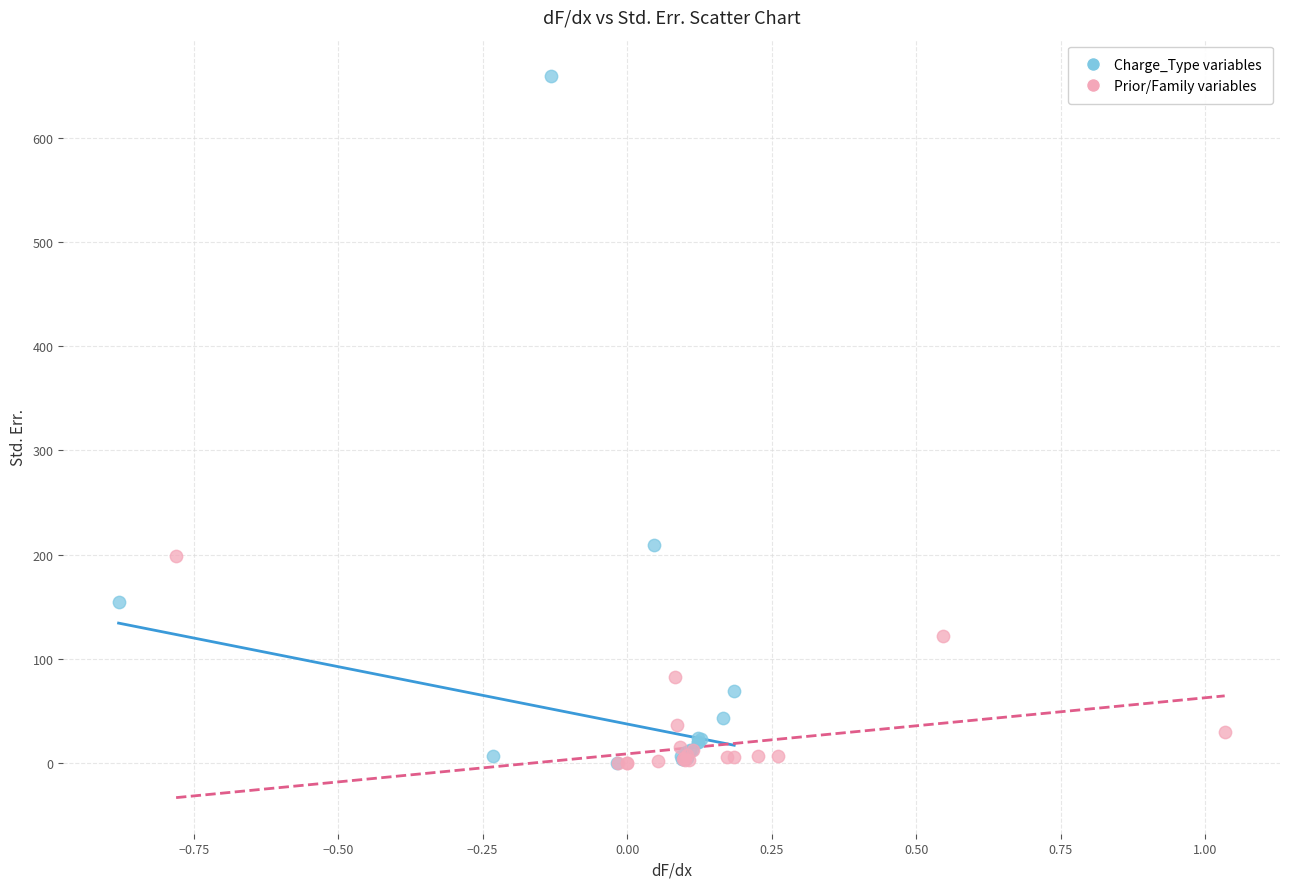

Which series has the widest spread of Y values?

Charge_Type variables